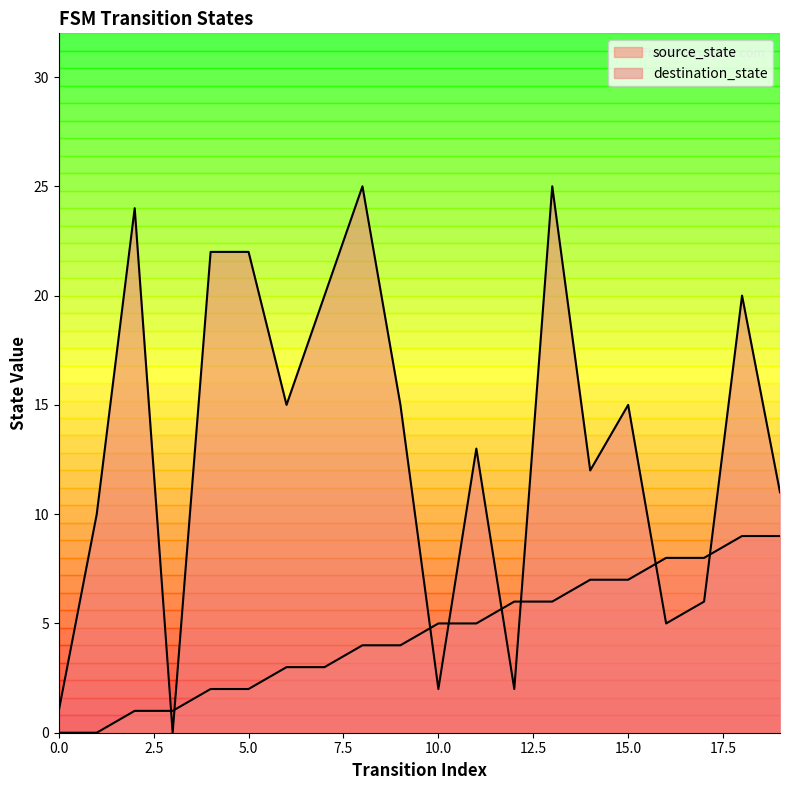

The source_state series shows 8 at 12. True or false?

False